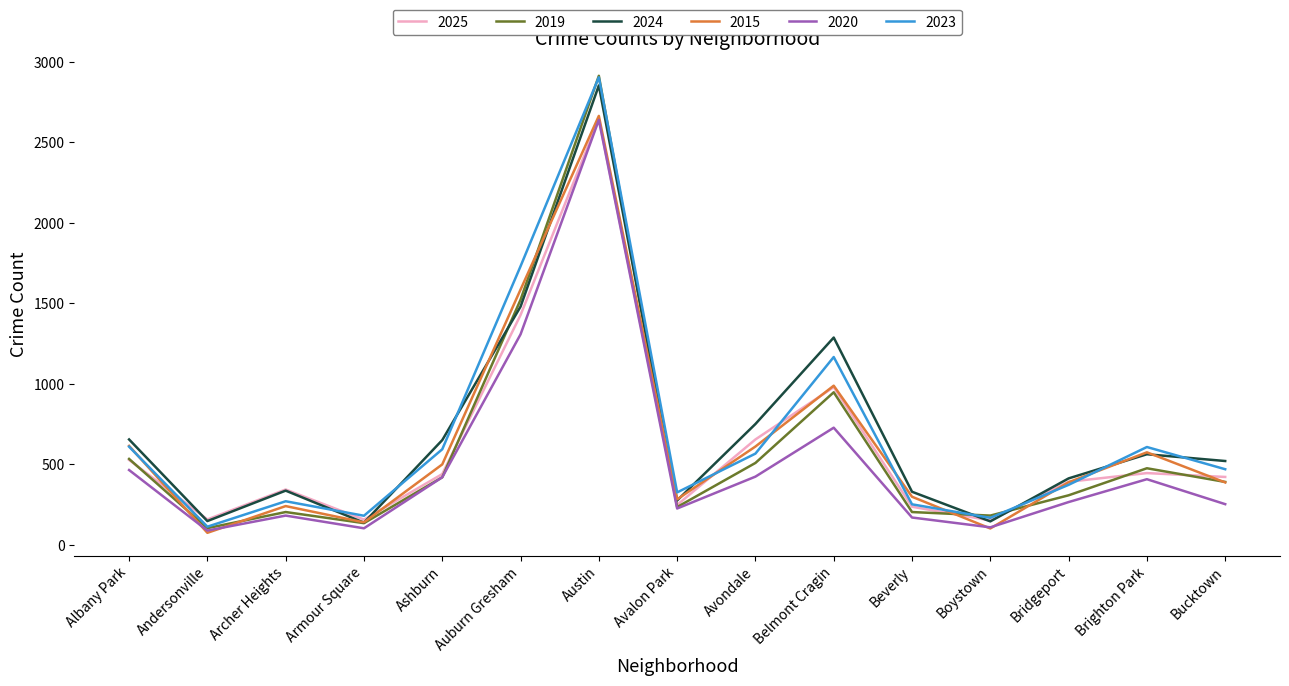

At how many categories does at least one series exceed 2854?

1